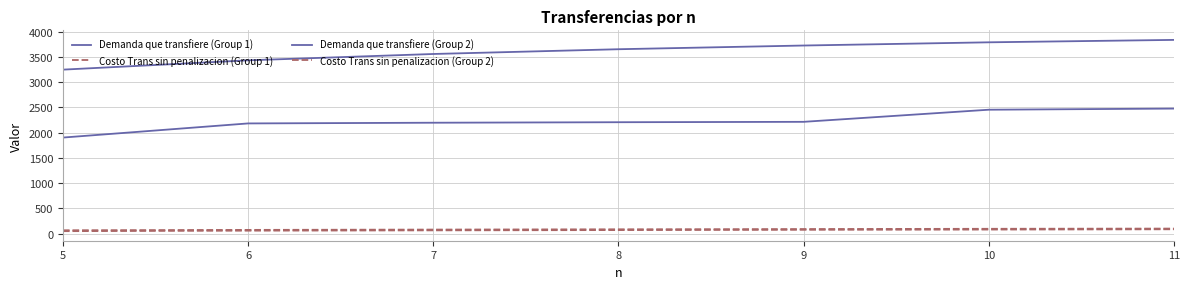

Which series has the largest total across all categories?

Demanda que transfiere (Group 2)